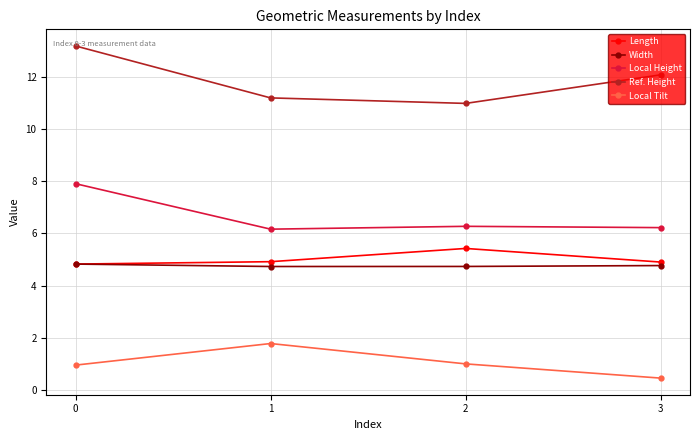

How many interior local valleys does the Ref. Height series have?

1